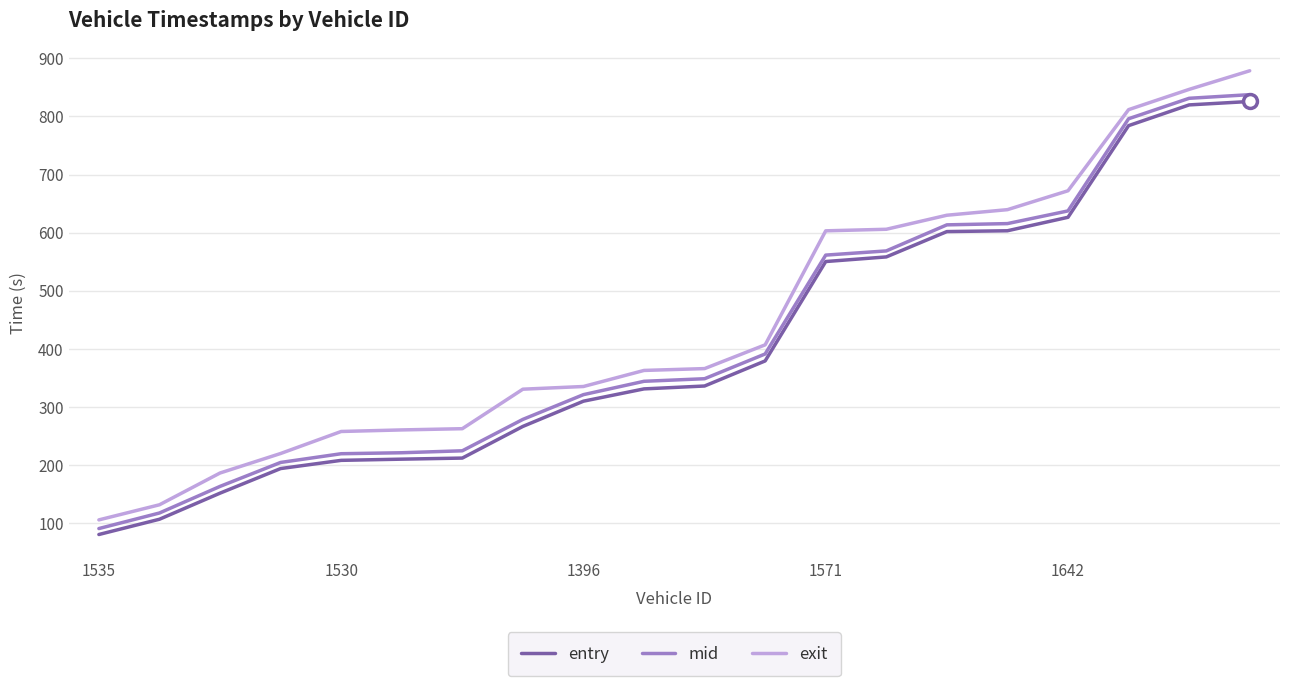

True or false: entry and exit intersect in this chart.

False